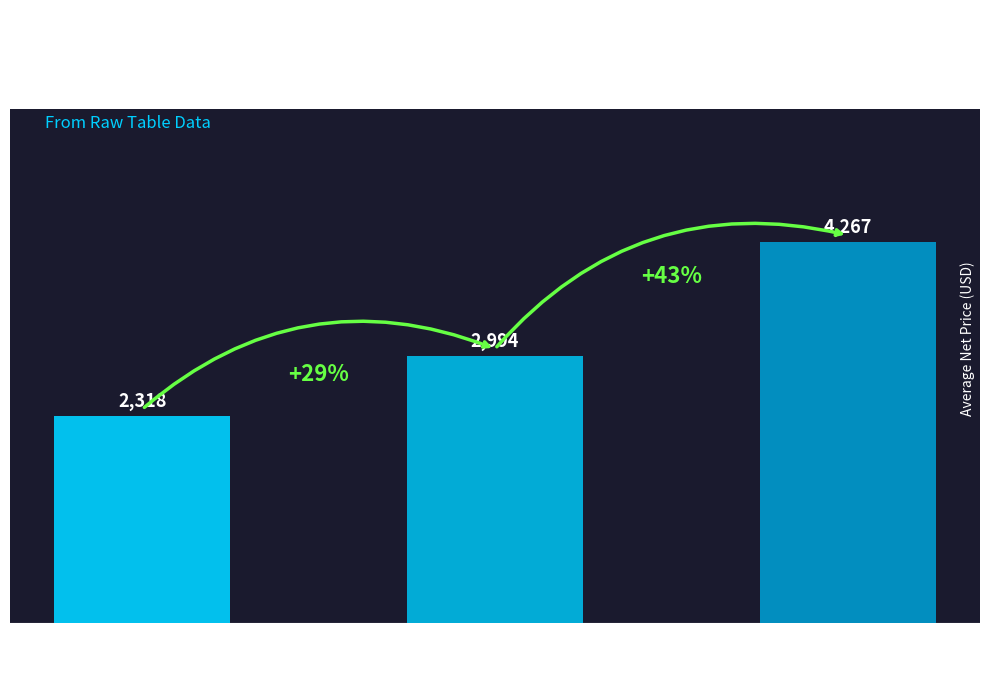

Reading left to right, transcribe all the data shown in this chart.

Desktop
Charger=2318	None=2994	Custom
Charger=4267